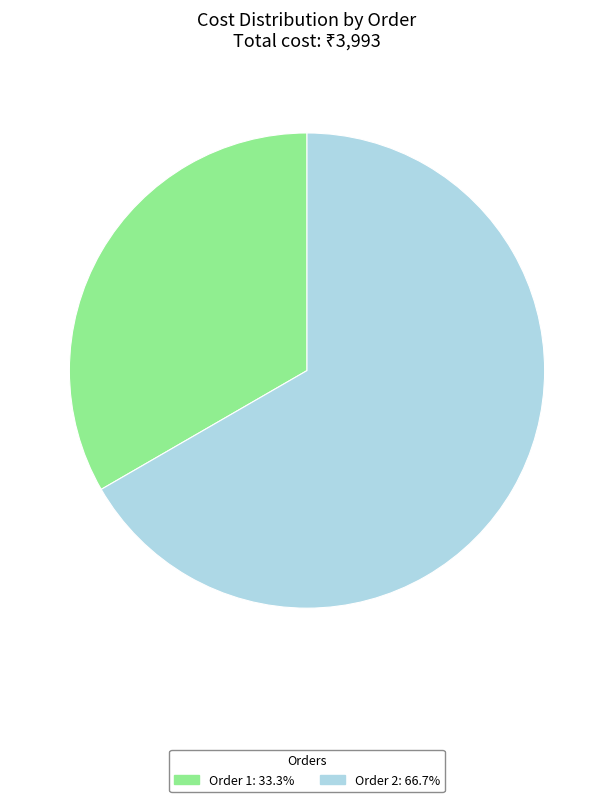

Approximately how many times larger is the value at Order 2: 66.7% compared to Order 1: 33.3%?

2.0